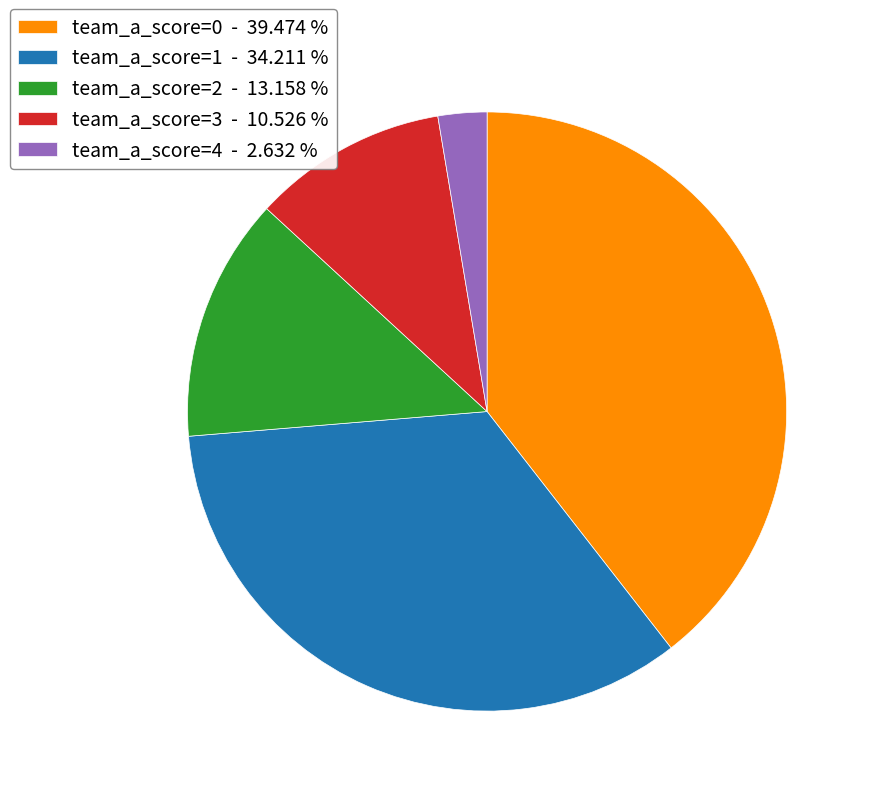

Does team_a_score=0 - 39.474 % account for over 50% of the chart?

No